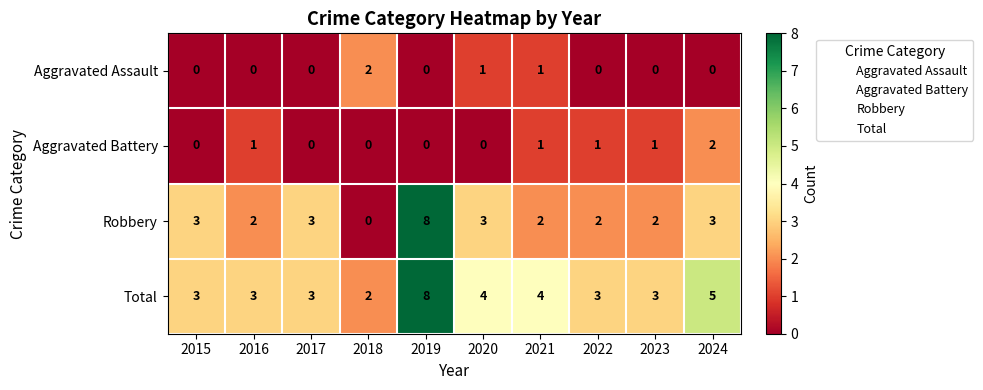

Count the Aggravated Battery values in the range 0 to 1.

9